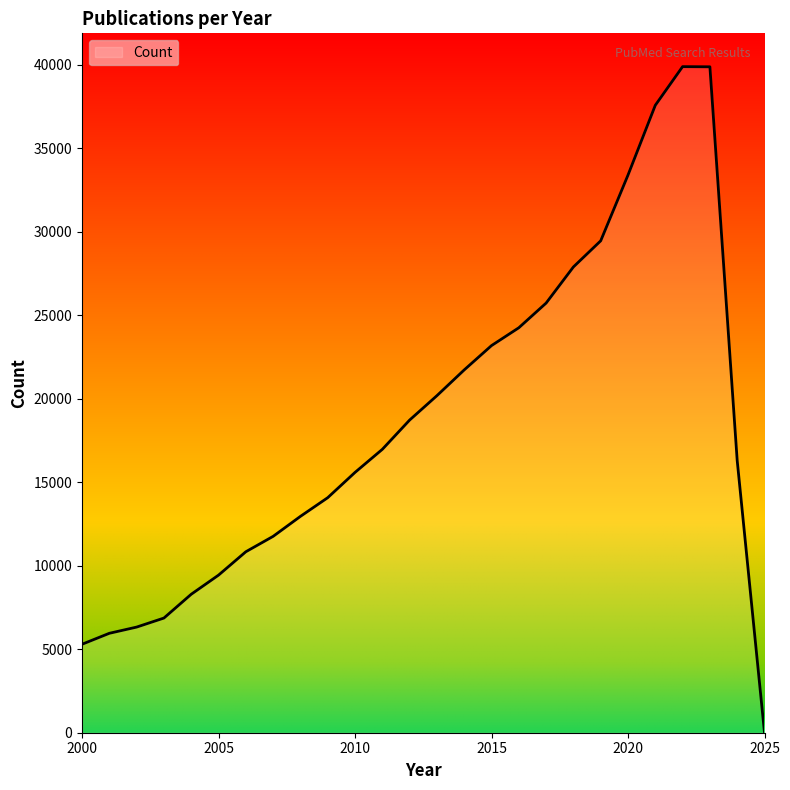

What is the difference between the maximum and minimum values?

39888